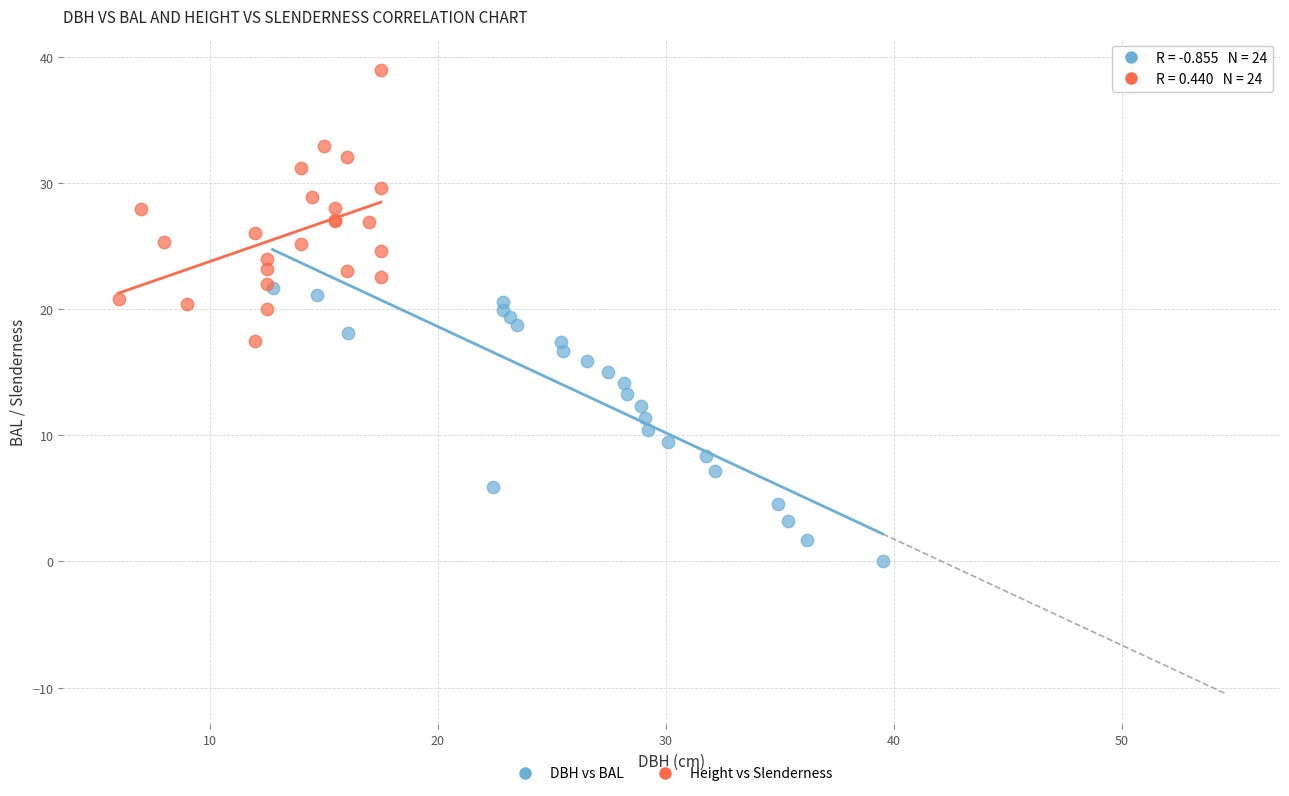

Which series contains the lowest Y value?

DBH vs BAL